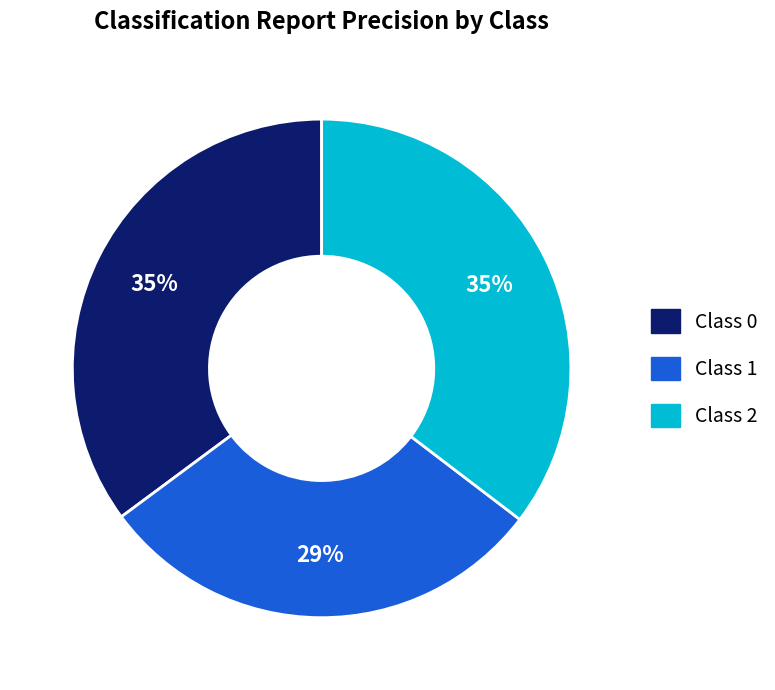

Is there any slice that represents more than half of the pie?

No